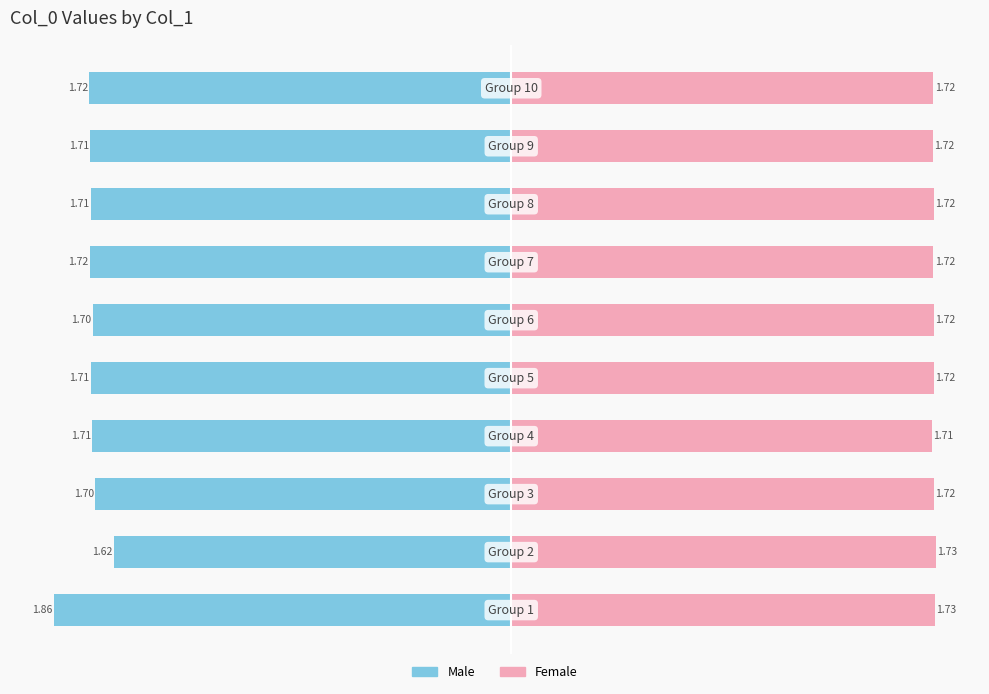

How many series are shown in this chart?

2